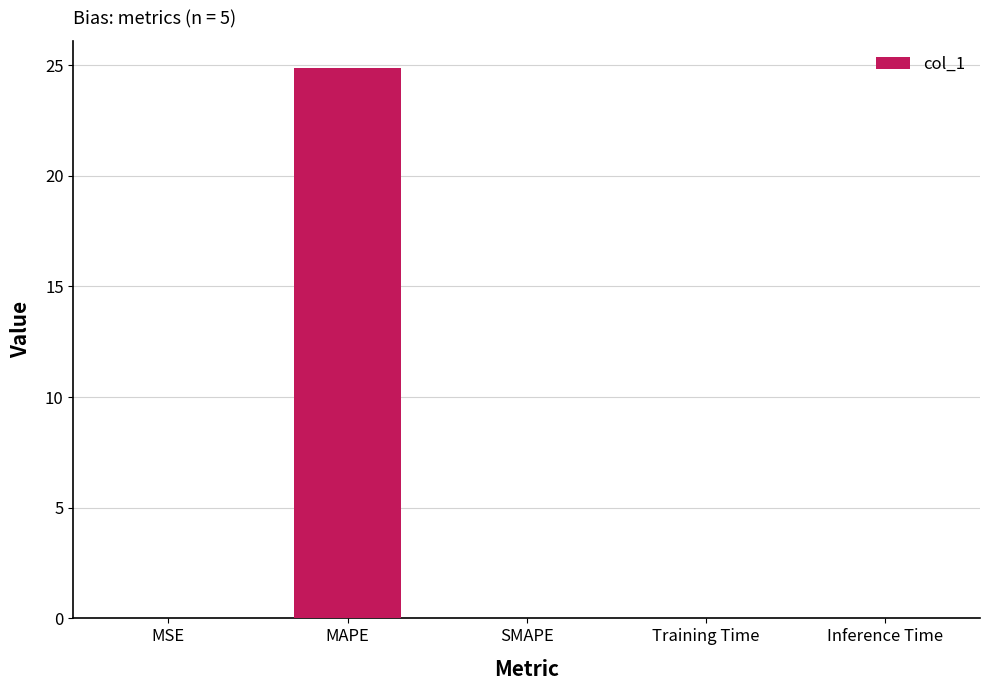

What is the maximum value shown in the chart?

24.9